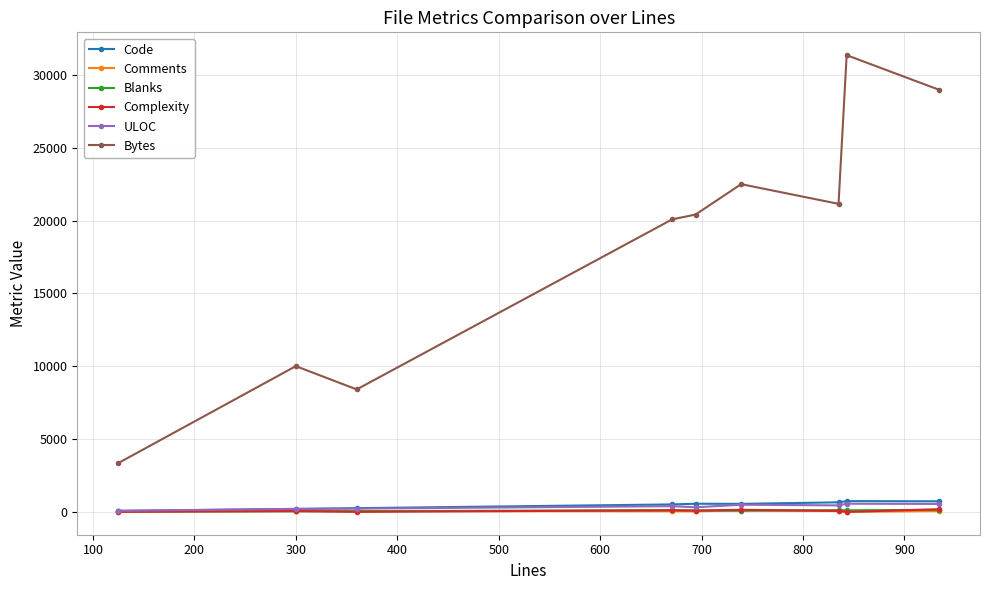

How many data points in Comments are less than 55?

4